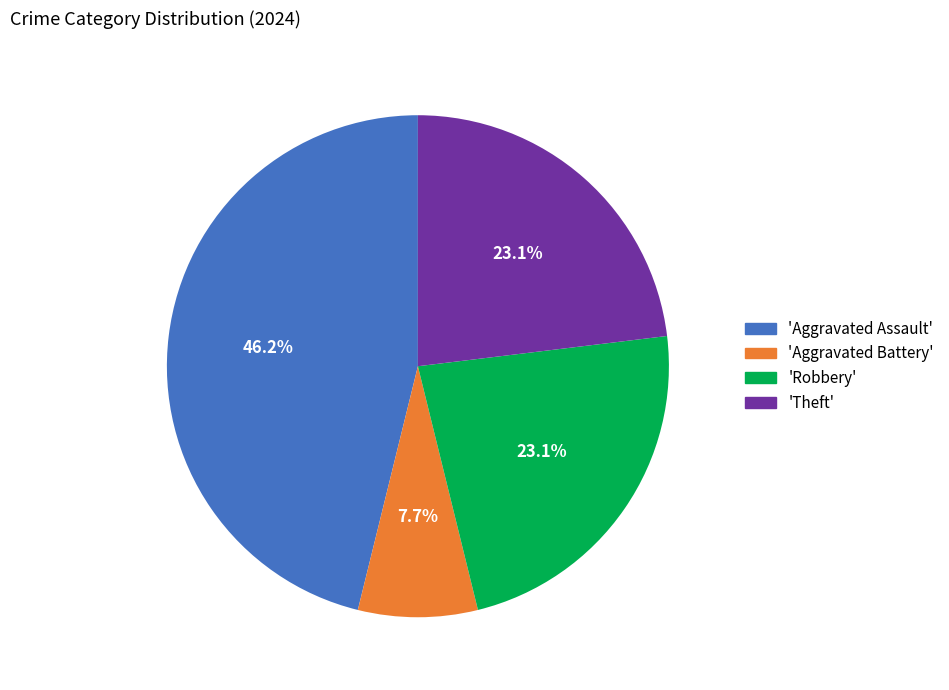

Combined, what portion of the pie is 'Aggravated Battery' and 'Aggravated Assault'?

53.8%